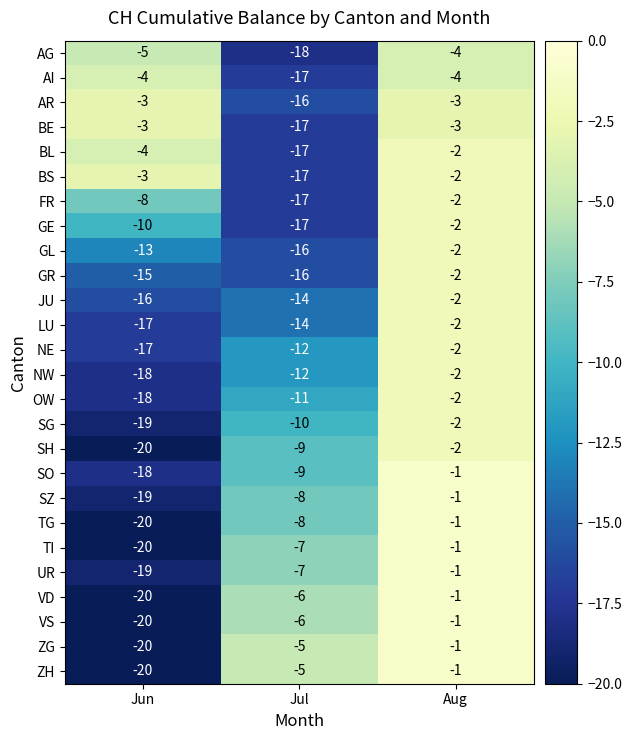

What is the total value across all series at Aug?

-49